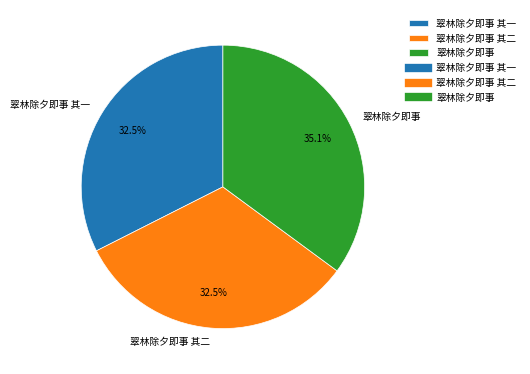

True or false: 翠林除夕即事 其二 accounts for 39% of the total.

False